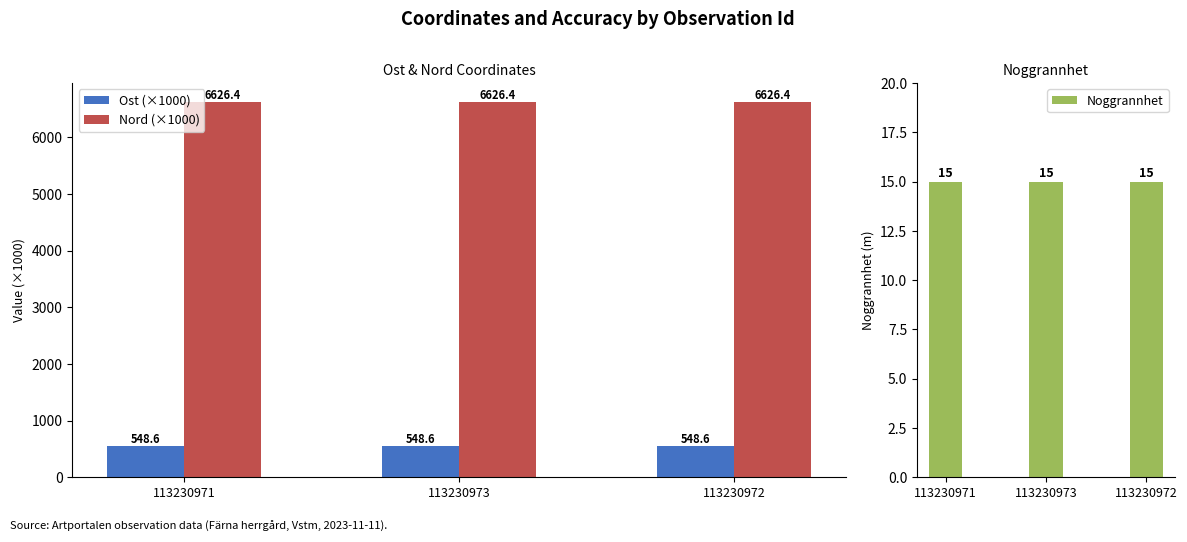

Reading left to right, list all the values displayed in this chart.

Ost (×1000): 548.6	548.6	548.6
Nord (×1000): 6626.4	6626.4	6626.4
Noggrannhet: 15.0	15.0	15.0